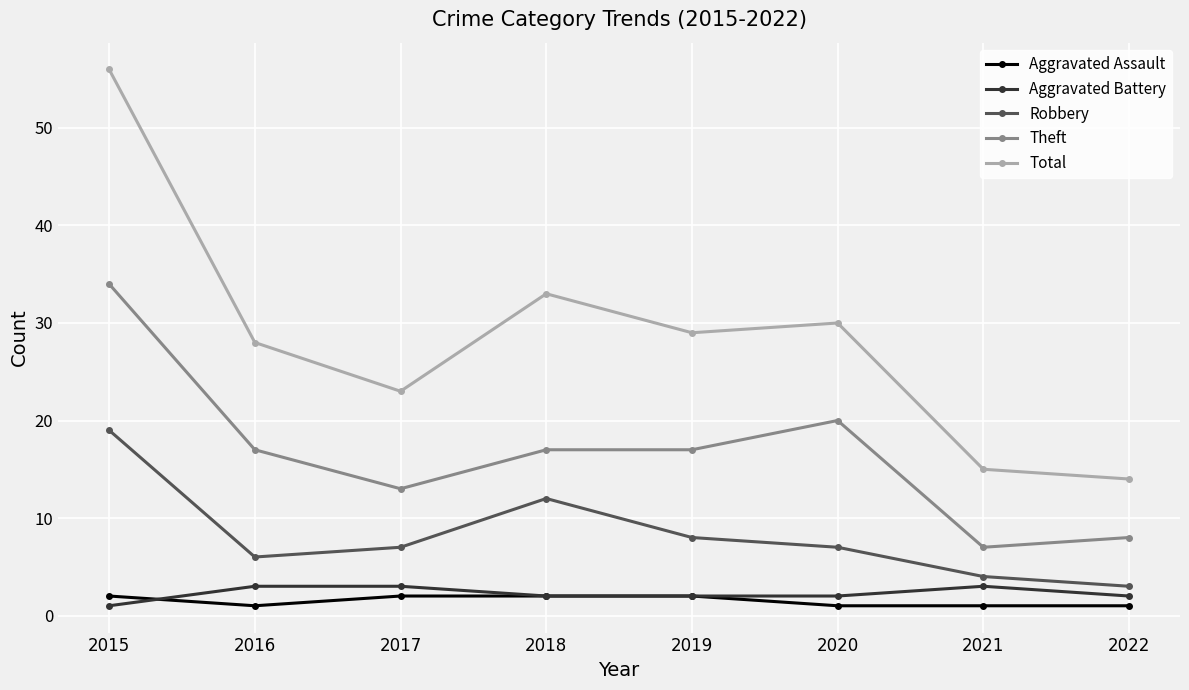

Read the Total value at 2019, to the nearest 10.

30